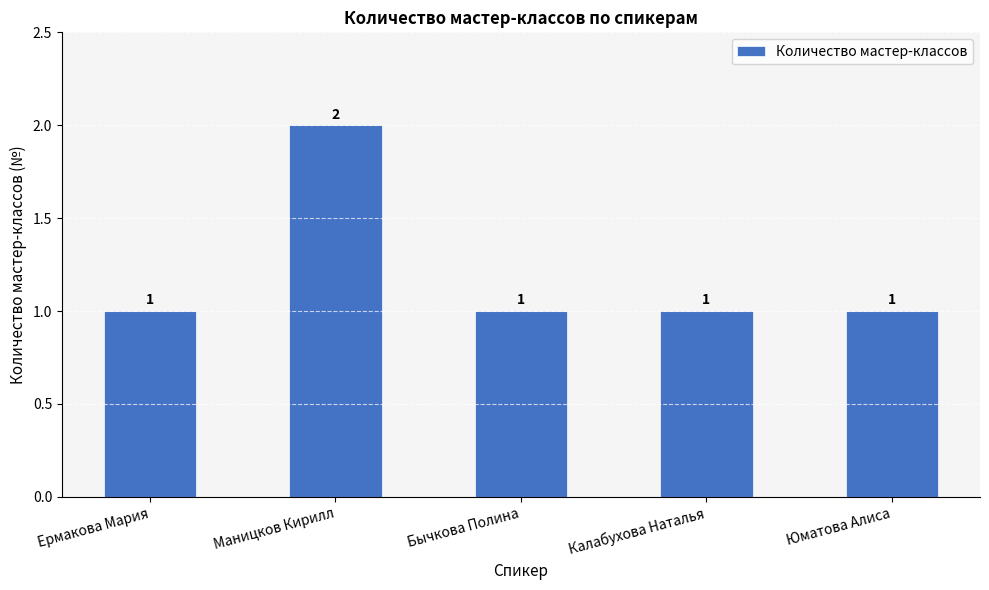

Count the values in the range 1 to 2.

5